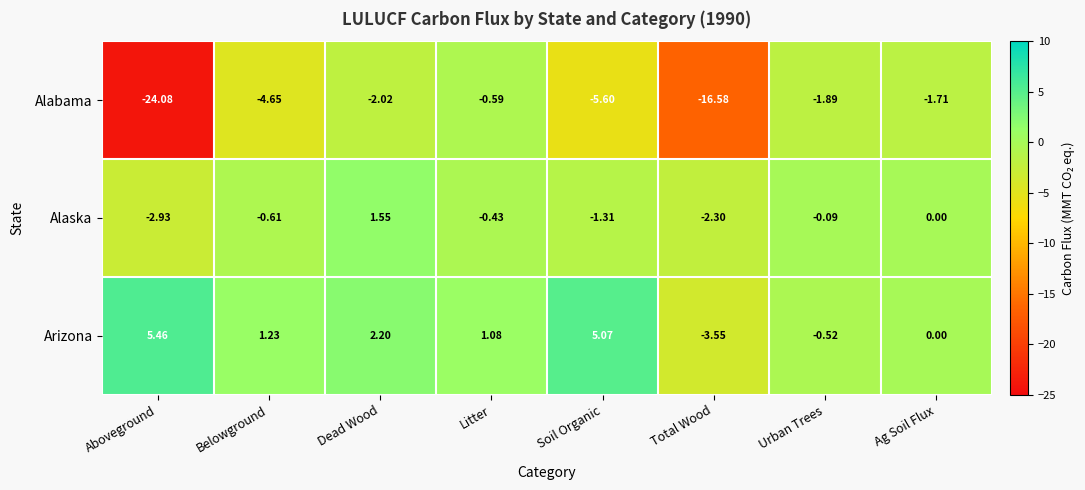

List the series in order of their overall mean, highest first.

Arizona, Alaska, Alabama